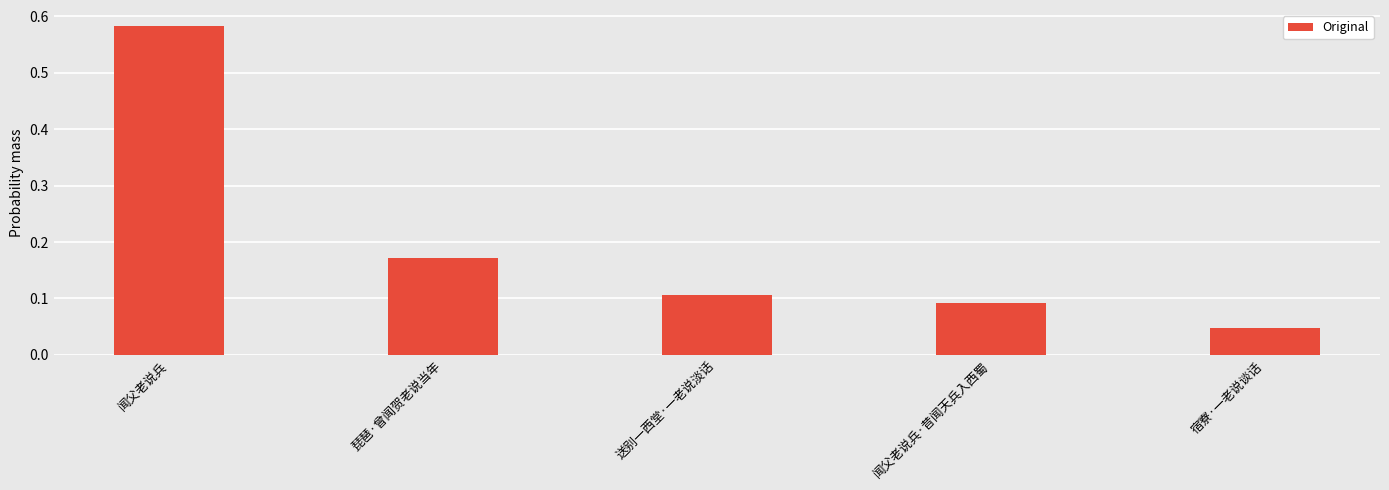

What is the label of the 1st bar from the left?

闻父老说兵